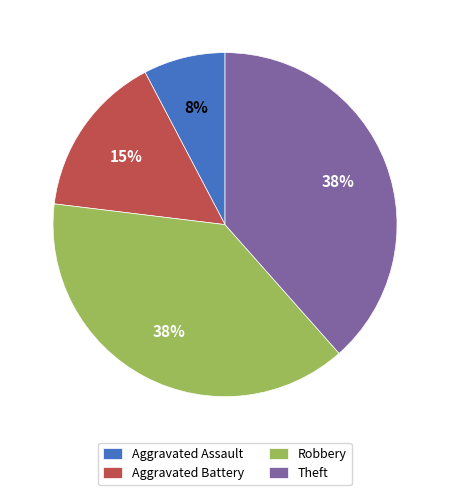

Which has a higher value, Aggravated Assault or Theft?

Theft